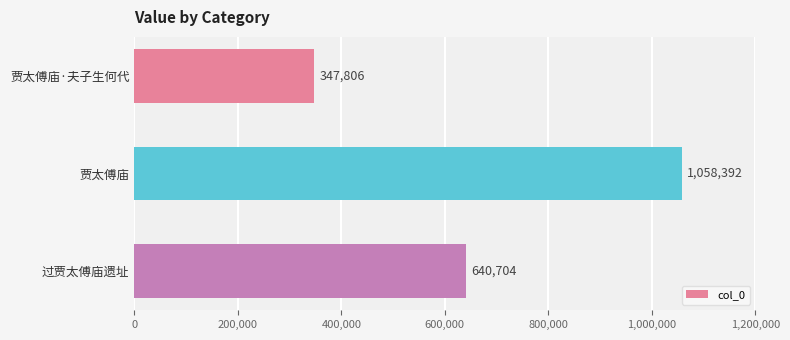

Where is the data nearest to the value 703099?

过贾太傅庙遗址